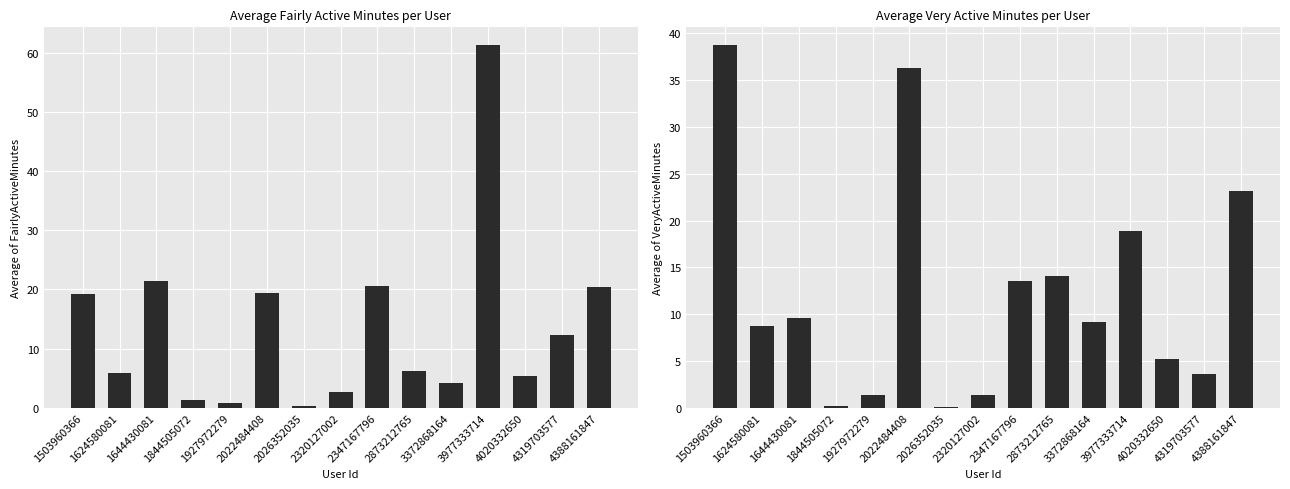

Which series has the largest total across all categories?

Average of FairlyActiveMinutes